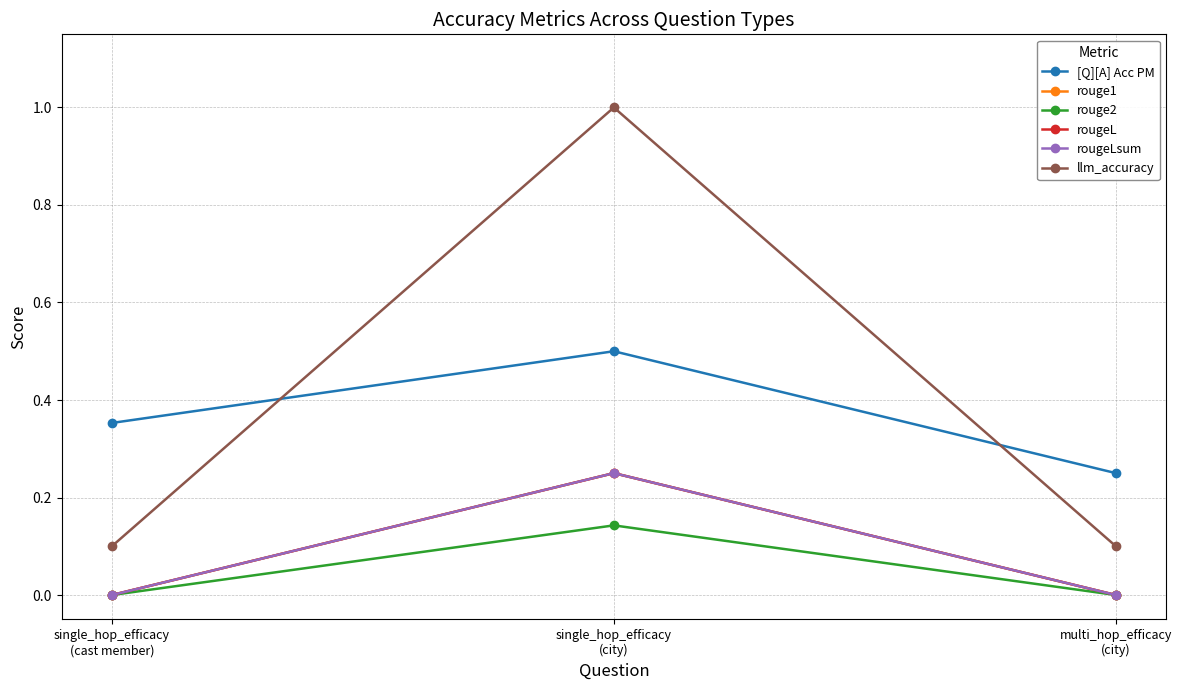

The value of rouge2 at multi_hop_efficacy
(city) is 0.0. True or false?

True